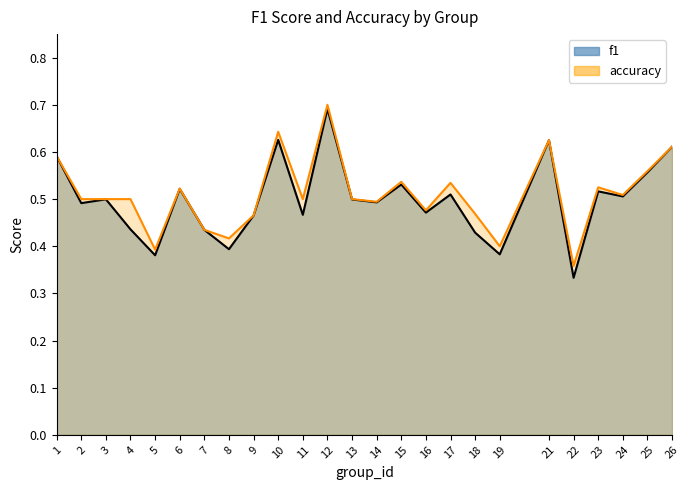

At how many categories does at least one series exceed 0?

25